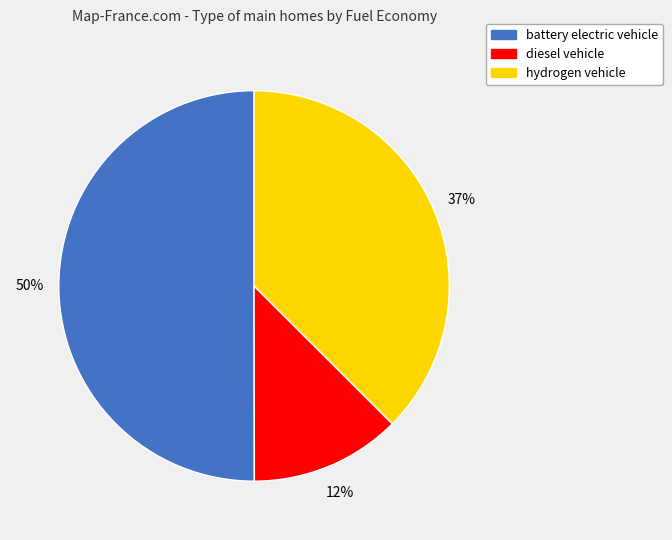

What is the majority slice?

battery electric vehicle